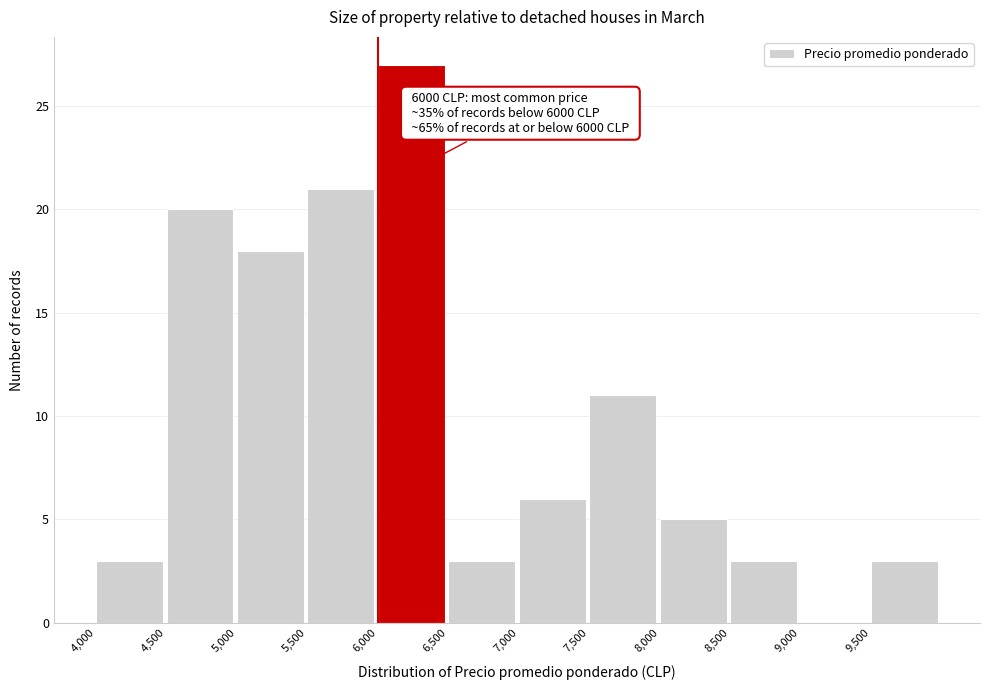

Which range on the x-axis has the tallest bar?

6000 to 6500